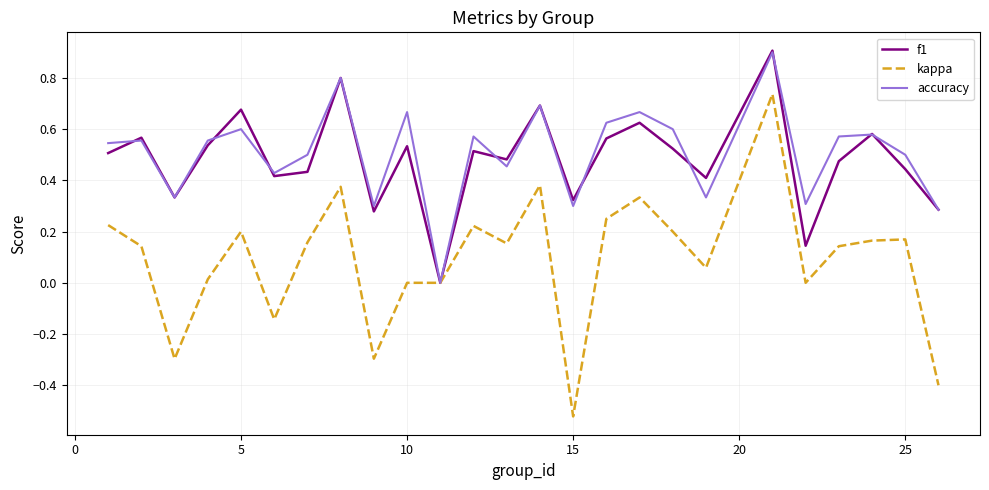

What is the greatest value displayed?

0.9